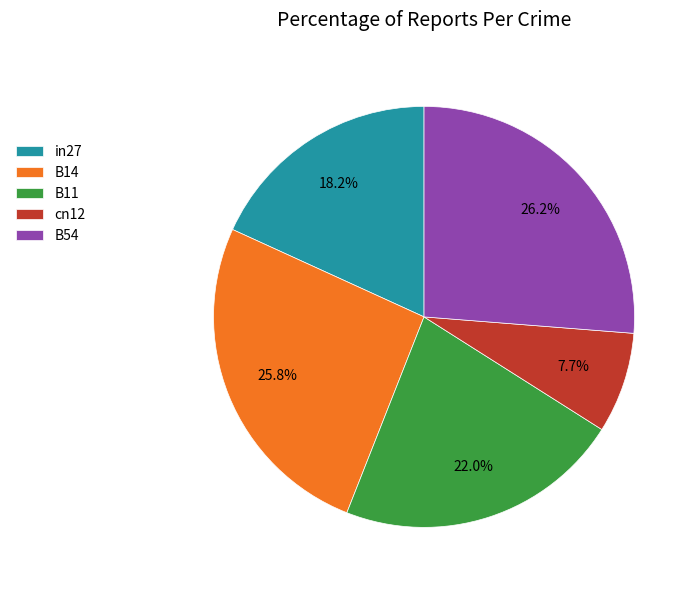

To the nearest percent, what percentage of the pie is B54?

26%